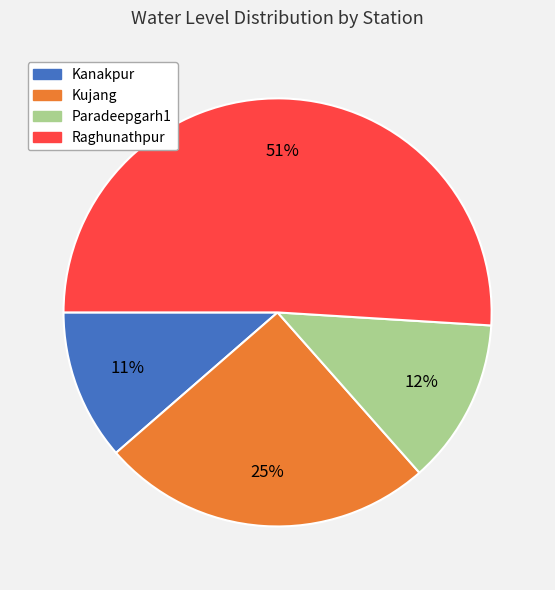

What is the largest slice in the pie chart?

Raghunathpur